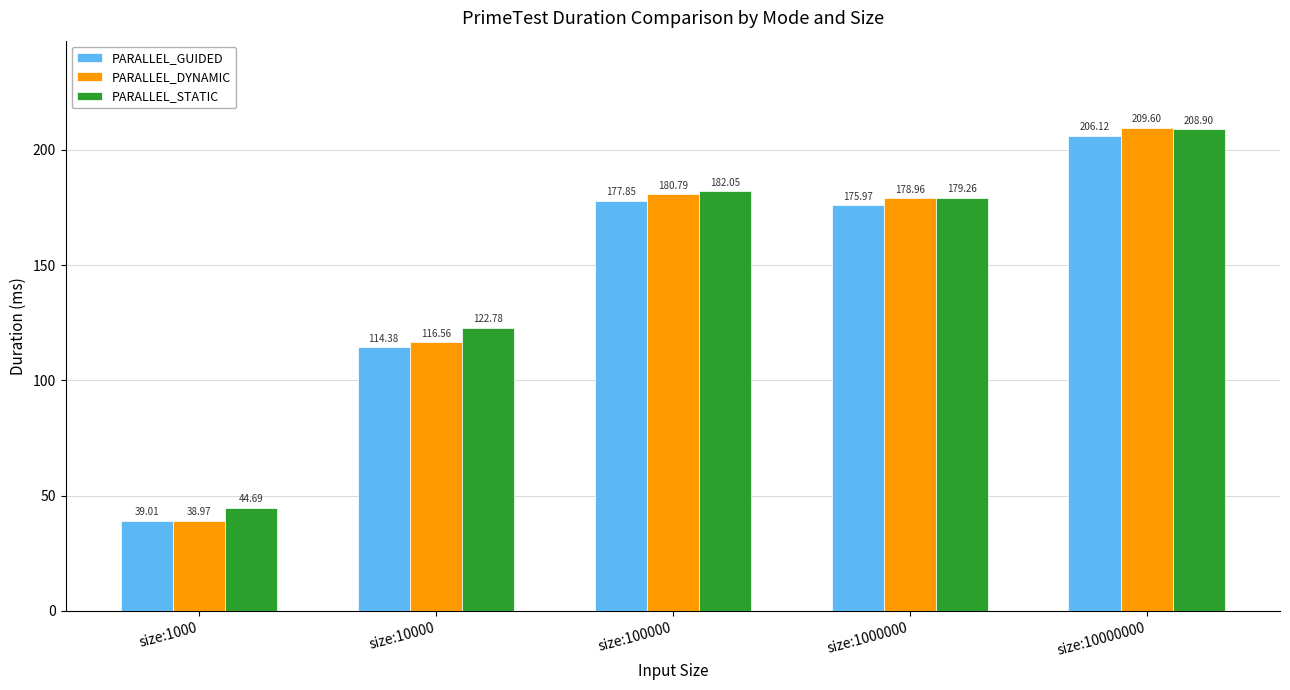

Which category has the lowest value in the PARALLEL_DYNAMIC series?

size:1000